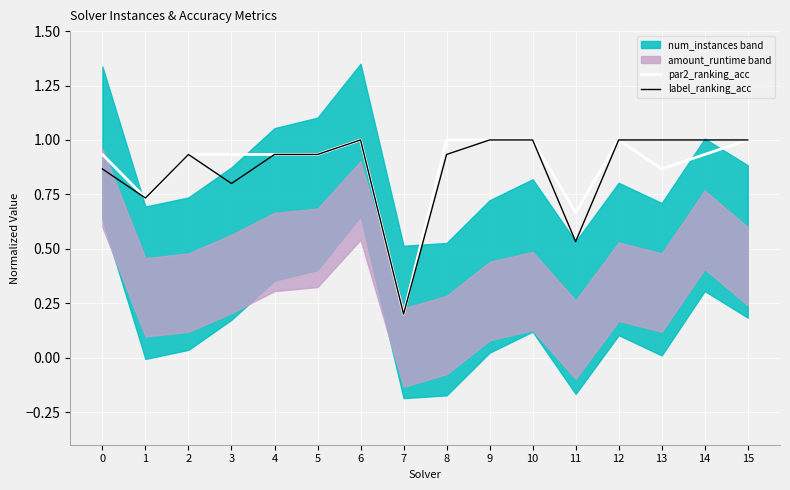

What is the value of the par2_ranking_acc point at the 1st from the left?

0.9